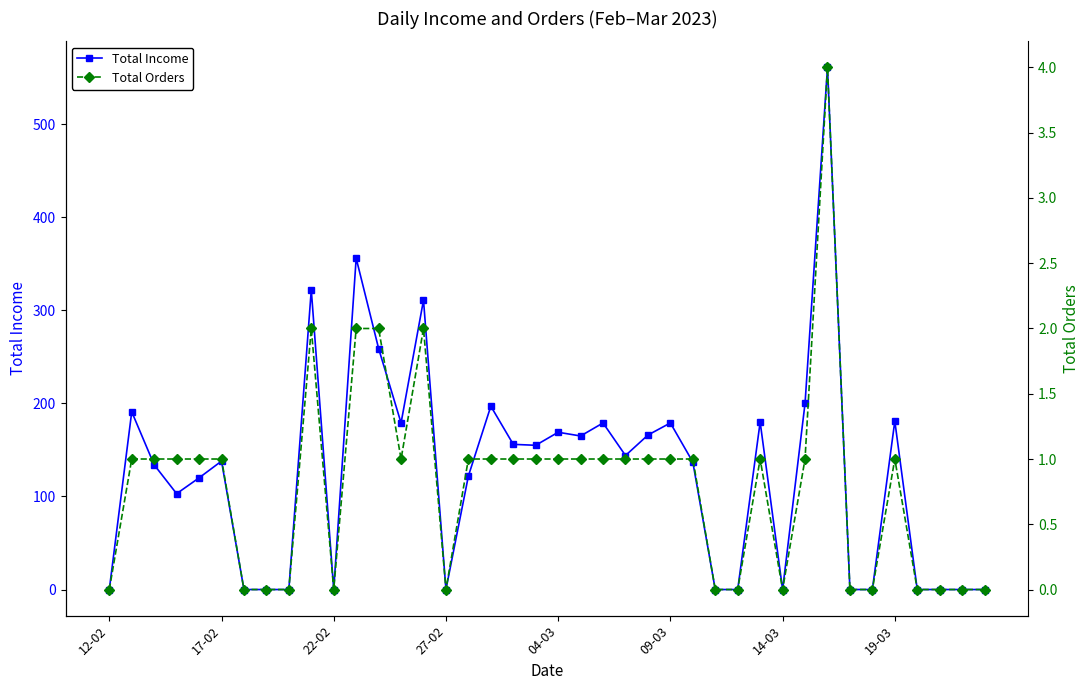

What is the value of the Total Orders point at the 5th from the left?

1